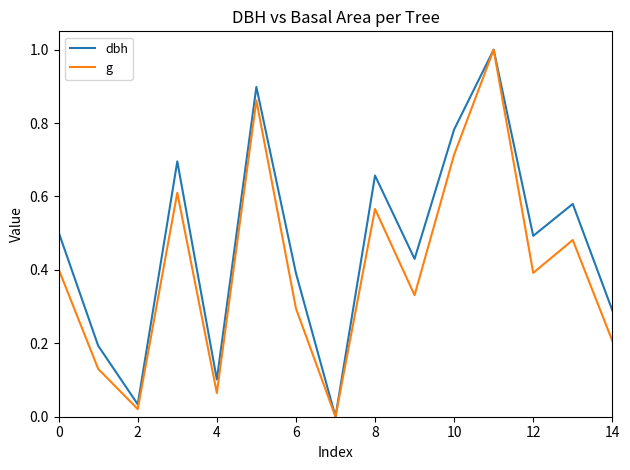

What is the difference between the maximum and second lowest values in the g series?

1.0